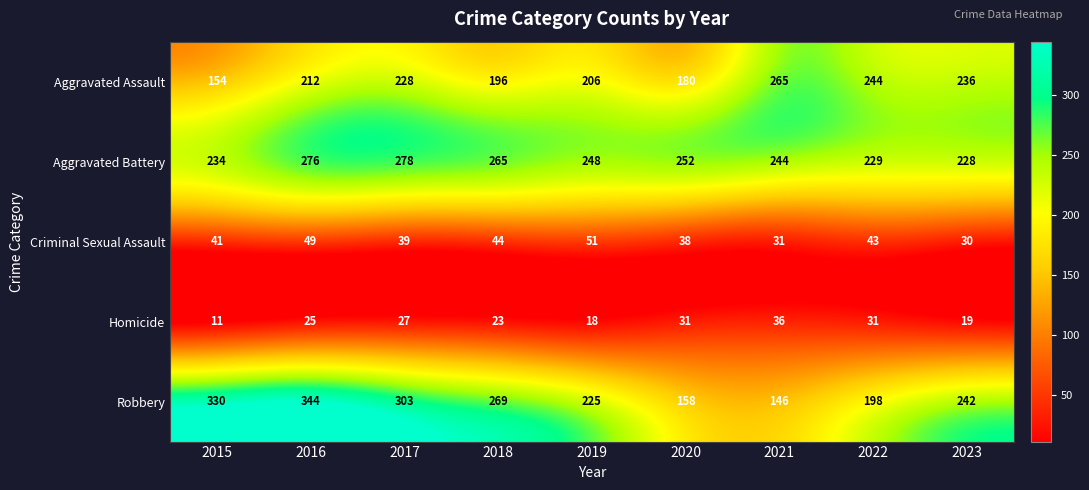

What is the difference between the highest and lowest values at 2023?

223